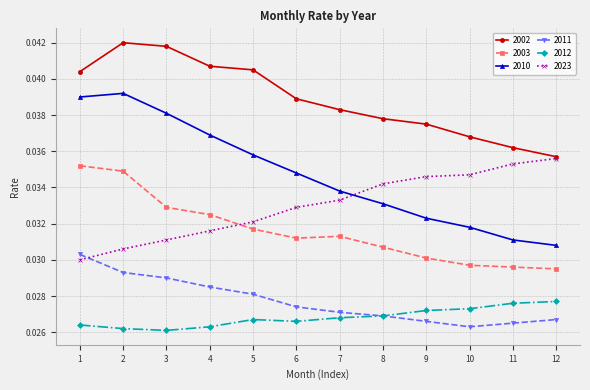

At which category does 2010 reach its first local peak?

2